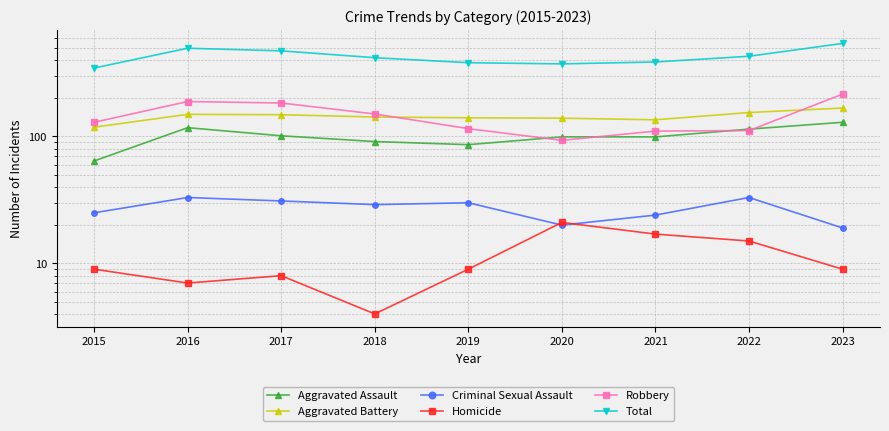

True or false: Aggravated Assault and Total intersect in this chart.

False